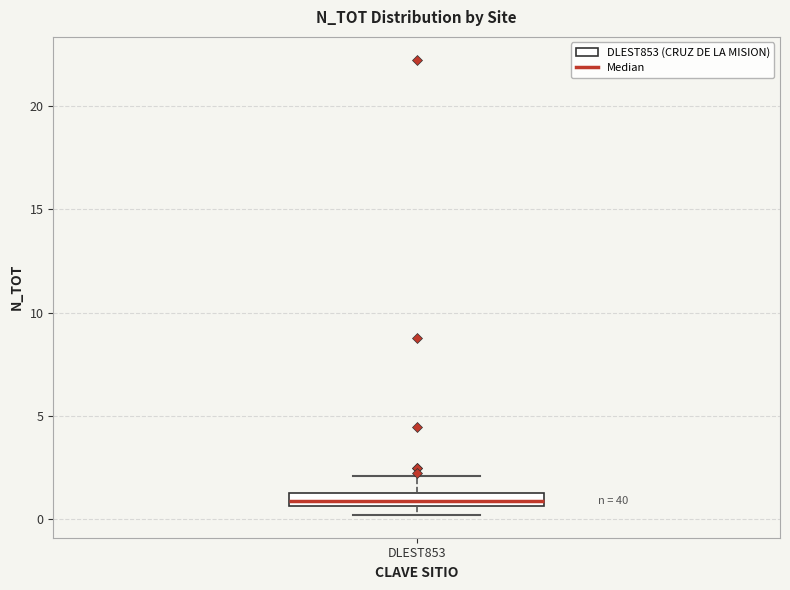

Where is the lower edge of the box for DLEST853 on the y-axis? The values are not printed on the chart, so give them approximately, as read against the axis.

0.5